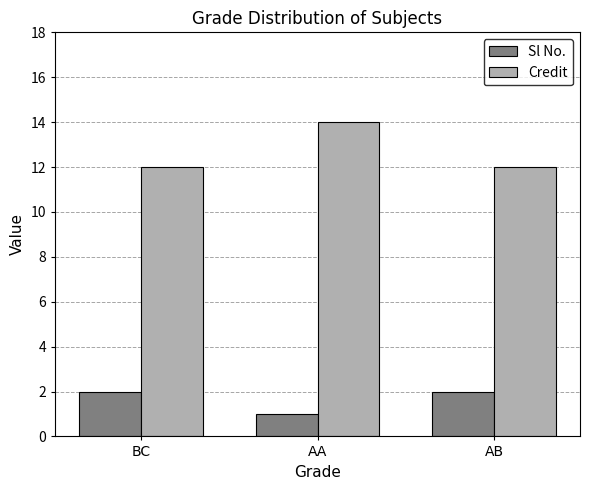

Rank the series at BC from lowest to highest value.

Sl No., Credit